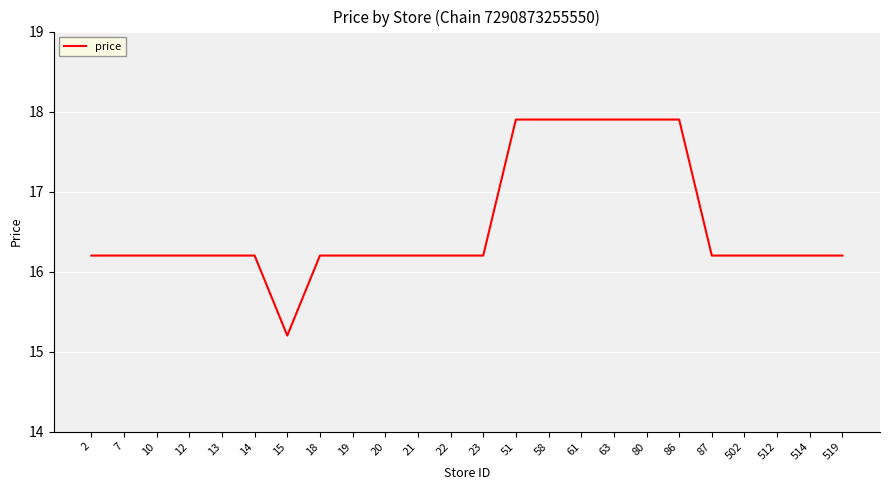

Which category has the lowest value across all series?

15